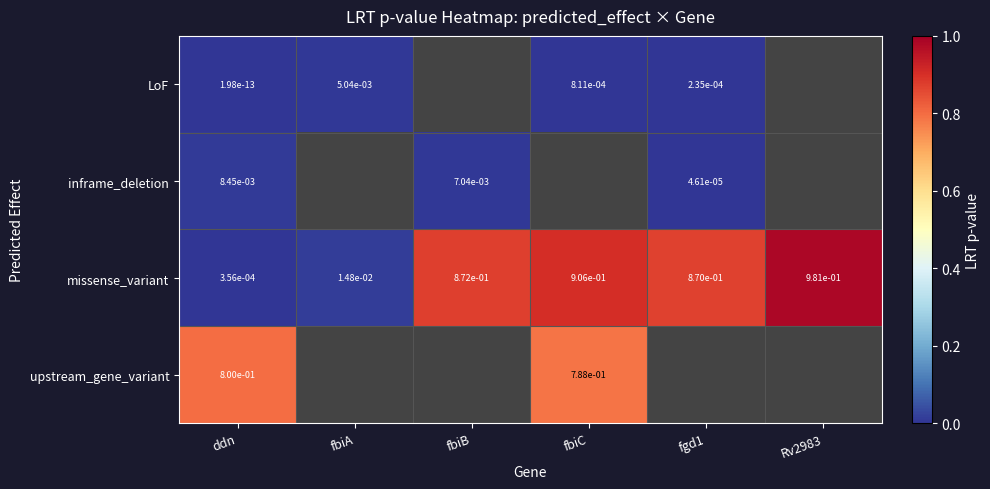

At how many categories does at least one series exceed 0?

6